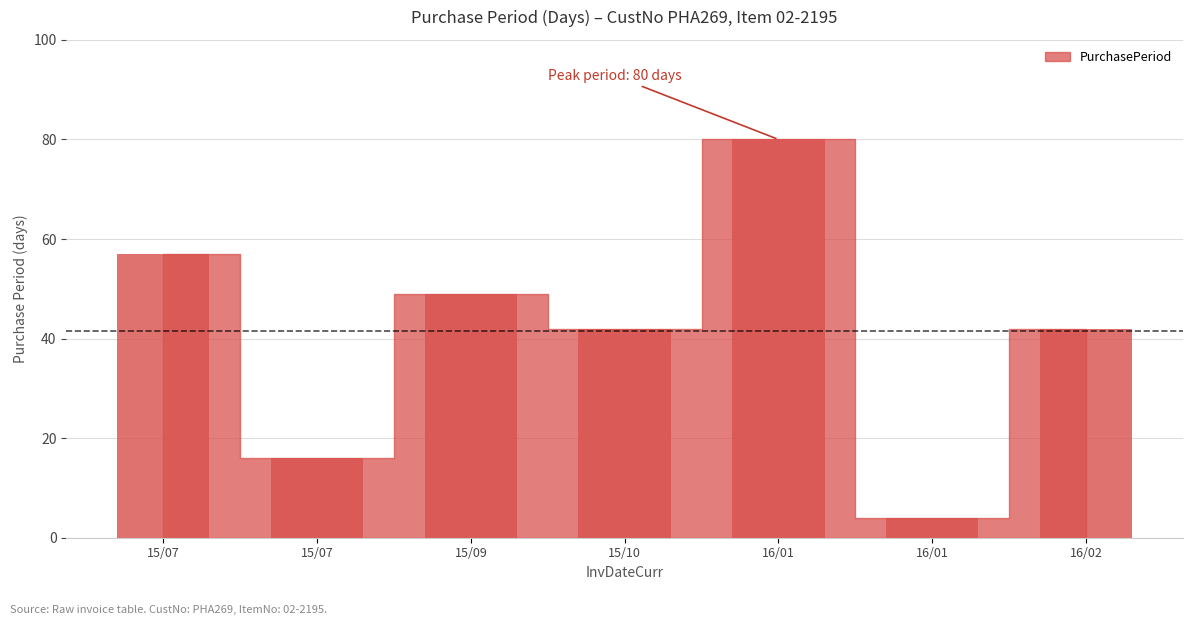

How many series are shown in this chart?

1